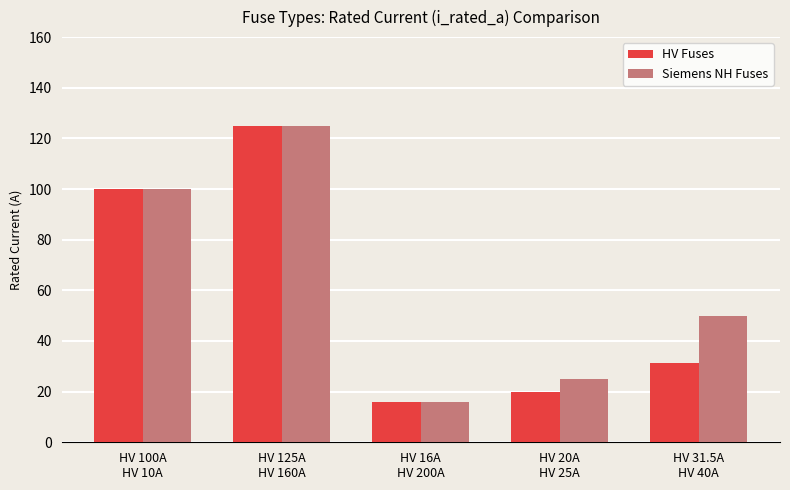

What is the average value of the HV Fuses series?

58.5